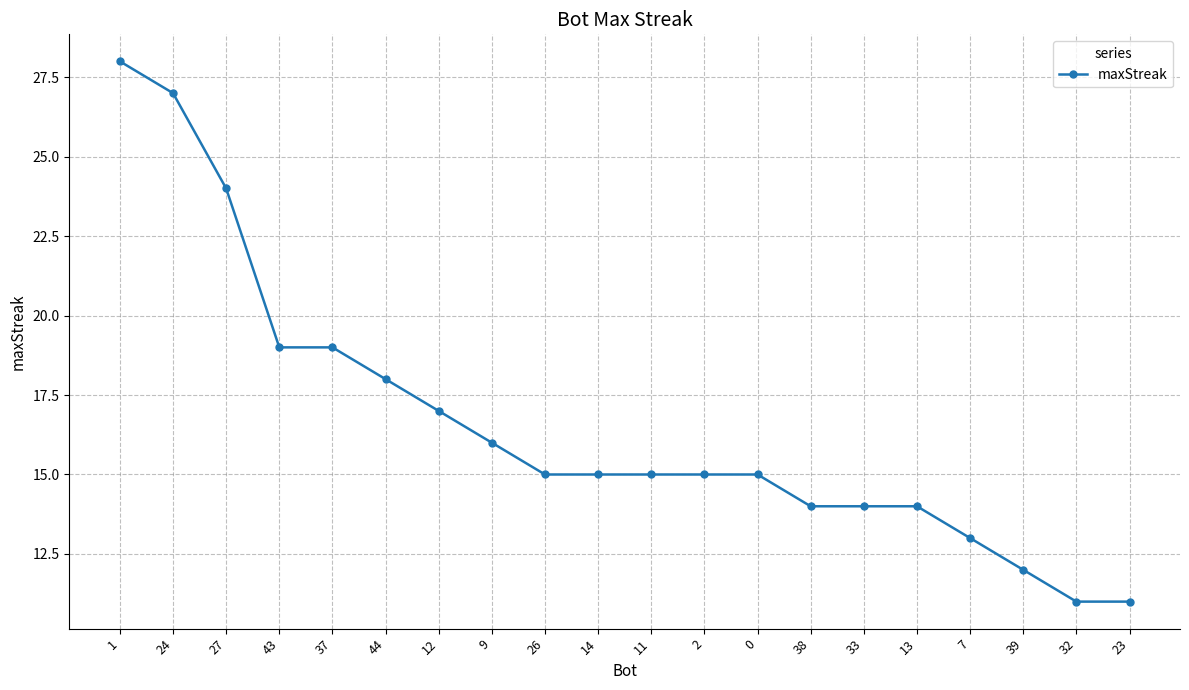

What is the sum of all values?

332